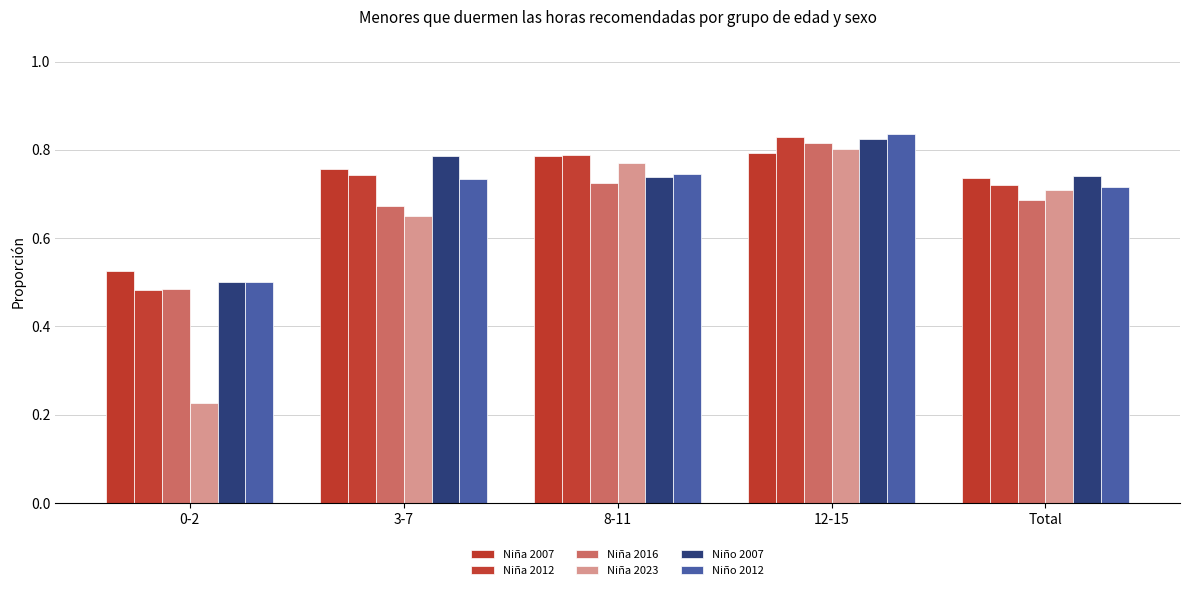

What is the difference between the maximum and minimum values in the Niña 2016 series?

0.3